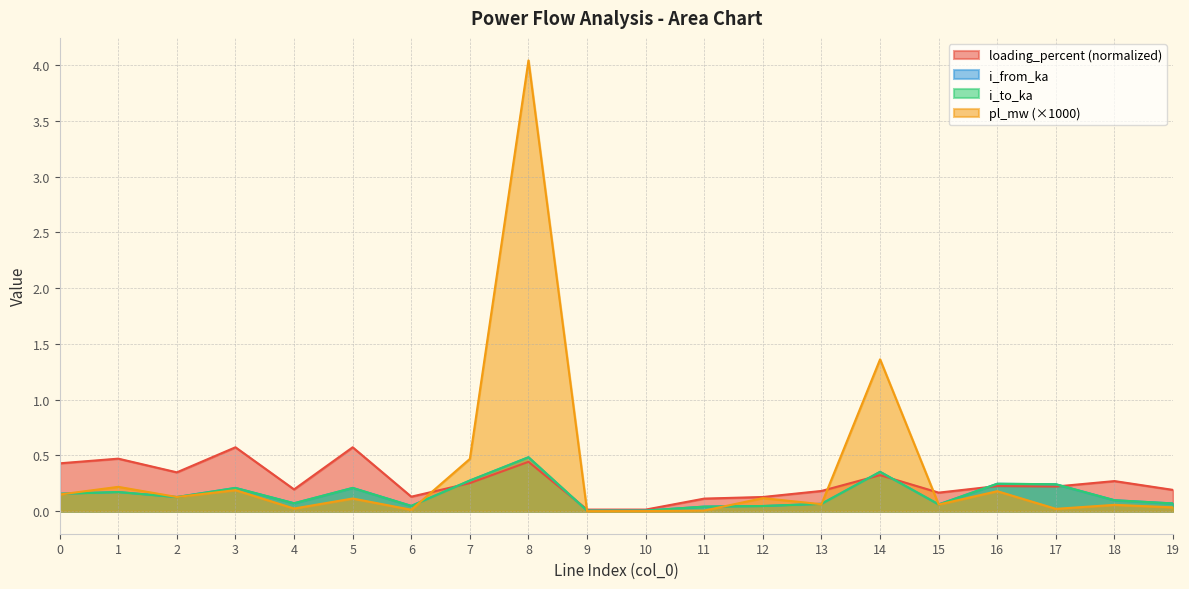

Reading left to right, extract all data points from this chart.

pl_mw: 0=0.1	1=0.2	2=0.1	3=0.2	4=0.0	5=0.1	6=0.0	7=0.5	8=4.0	9=0.0	10=0.0	11=0.0	12=0.1	13=0.1	14=1.4	15=0.1	16=0.2	17=0.0	18=0.1	19=0.0
i_from_ka: 0=0.2	1=0.2	2=0.1	3=0.2	4=0.1	5=0.2	6=0.0	7=0.3	8=0.5	9=0.0	10=0.0	11=0.0	12=0.0	13=0.1	14=0.4	15=0.1	16=0.2	17=0.2	18=0.1	19=0.1
i_to_ka: 0=0.2	1=0.2	2=0.1	3=0.2	4=0.1	5=0.2	6=0.0	7=0.3	8=0.5	9=0.0	10=0.0	11=0.0	12=0.0	13=0.1	14=0.4	15=0.1	16=0.2	17=0.2	18=0.1	19=0.1
loading_percent: 0=0.4	1=0.5	2=0.3	3=0.6	4=0.2	5=0.6	6=0.1	7=0.3	8=0.4	9=0.0	10=0.0	11=0.1	12=0.1	13=0.2	14=0.3	15=0.2	16=0.2	17=0.2	18=0.3	19=0.2